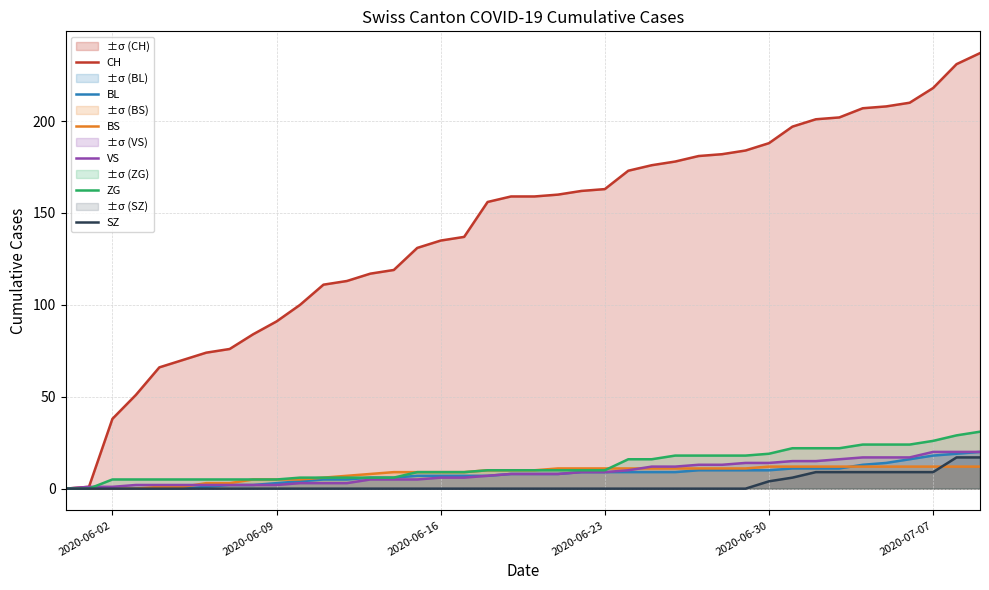

What are all the series names shown in the legend?

CH, BL, BS, VS, ZG, SZ